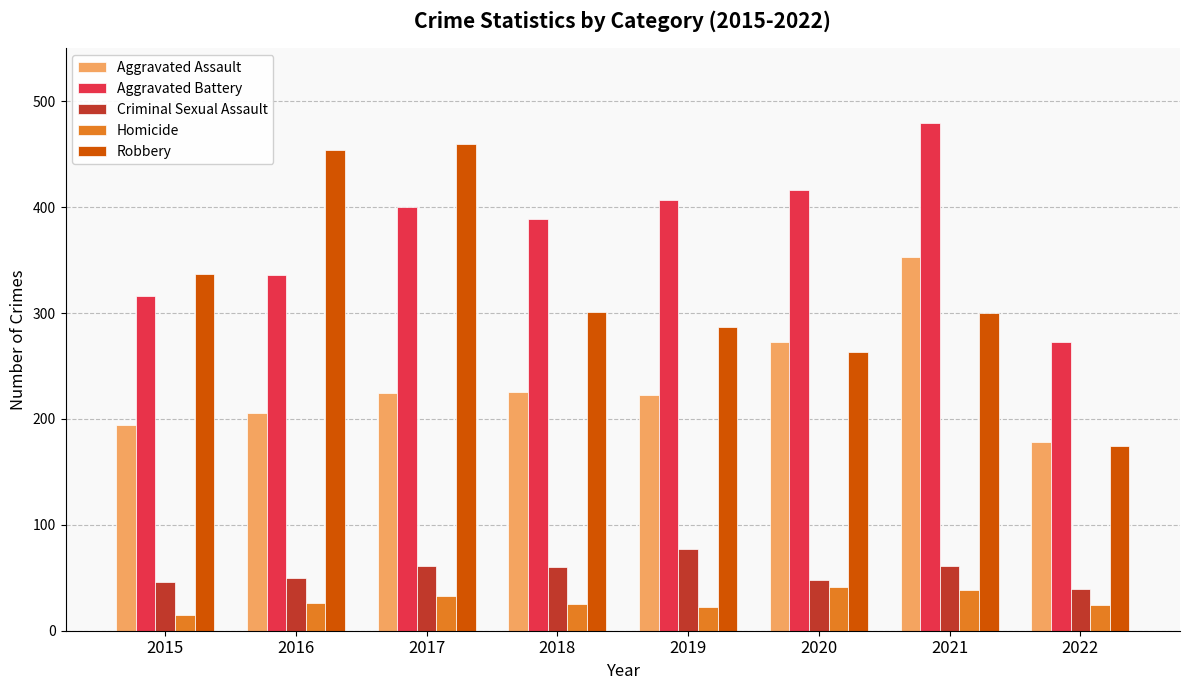

Is it true that Aggravated Assault equals 84 at 2019?

False